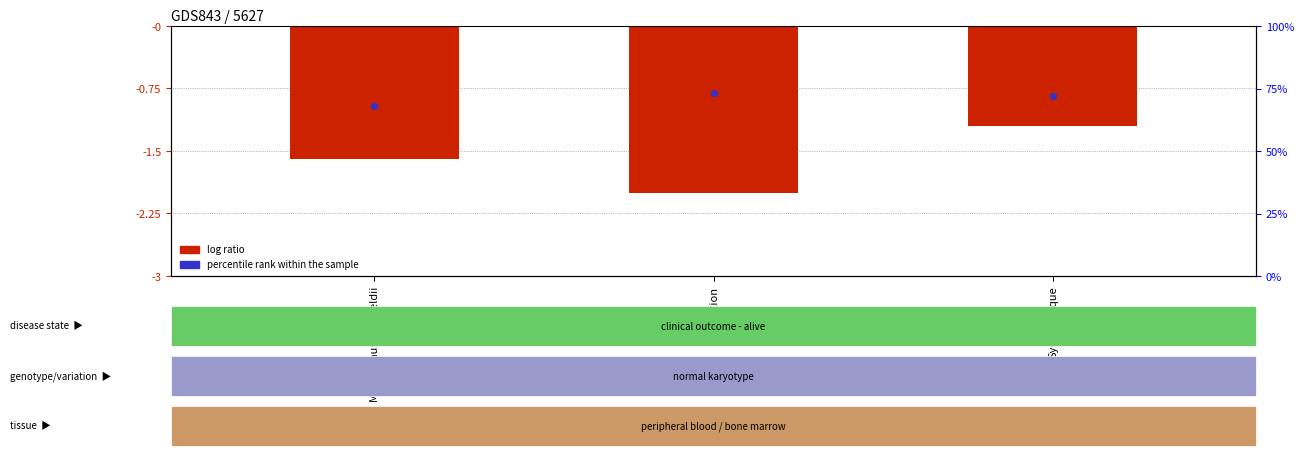

What is the change in value from Répartition to Systématique?

+0.8